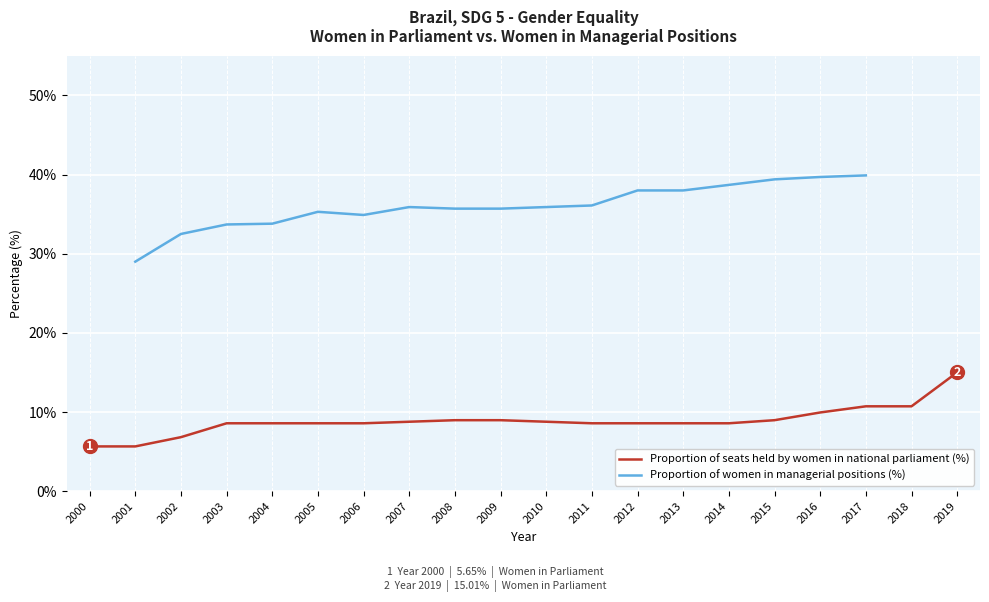

Where does the Proportion of seats held by women in national parliament (%) series first go above 8?

2003